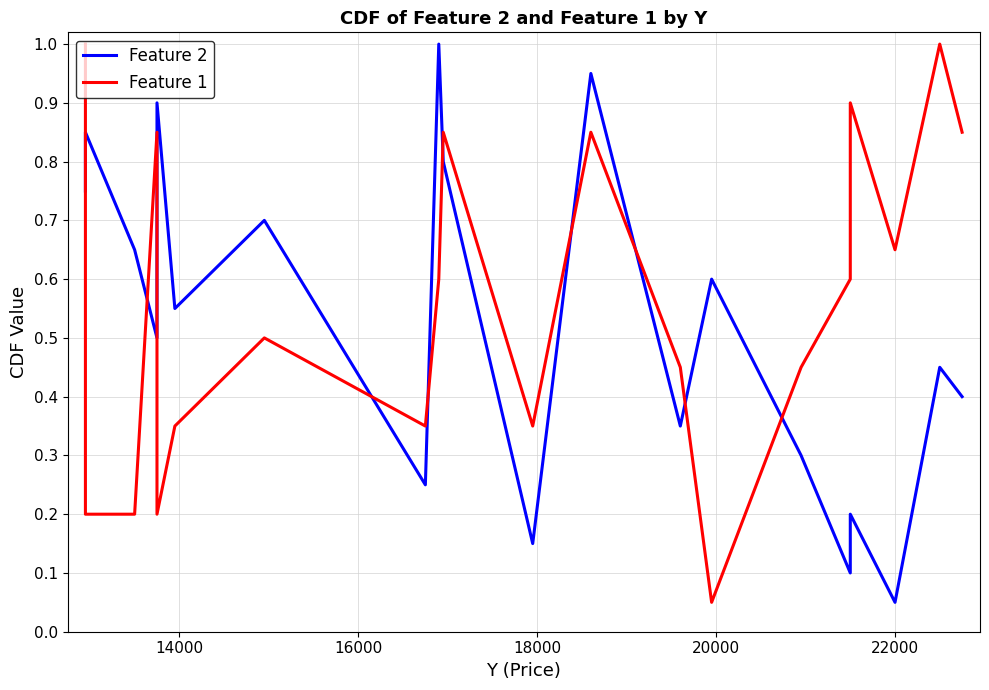

What are all the series names shown in the legend?

Feature 2, Feature 1